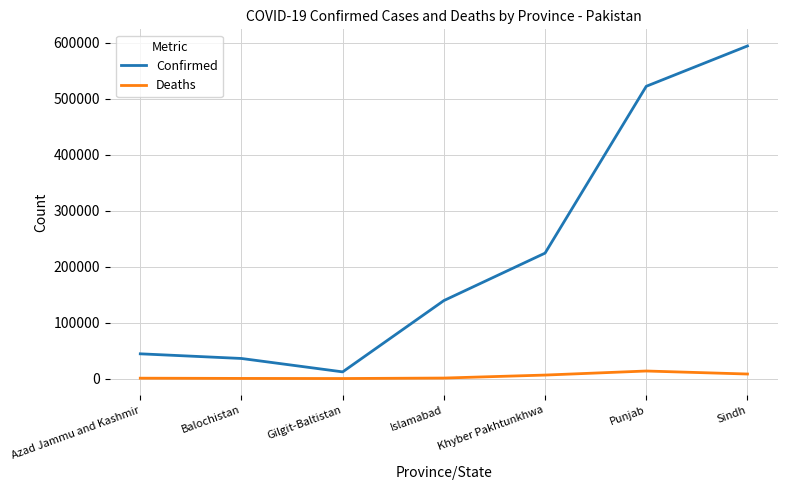

What is the sum of all Confirmed values?

1571894